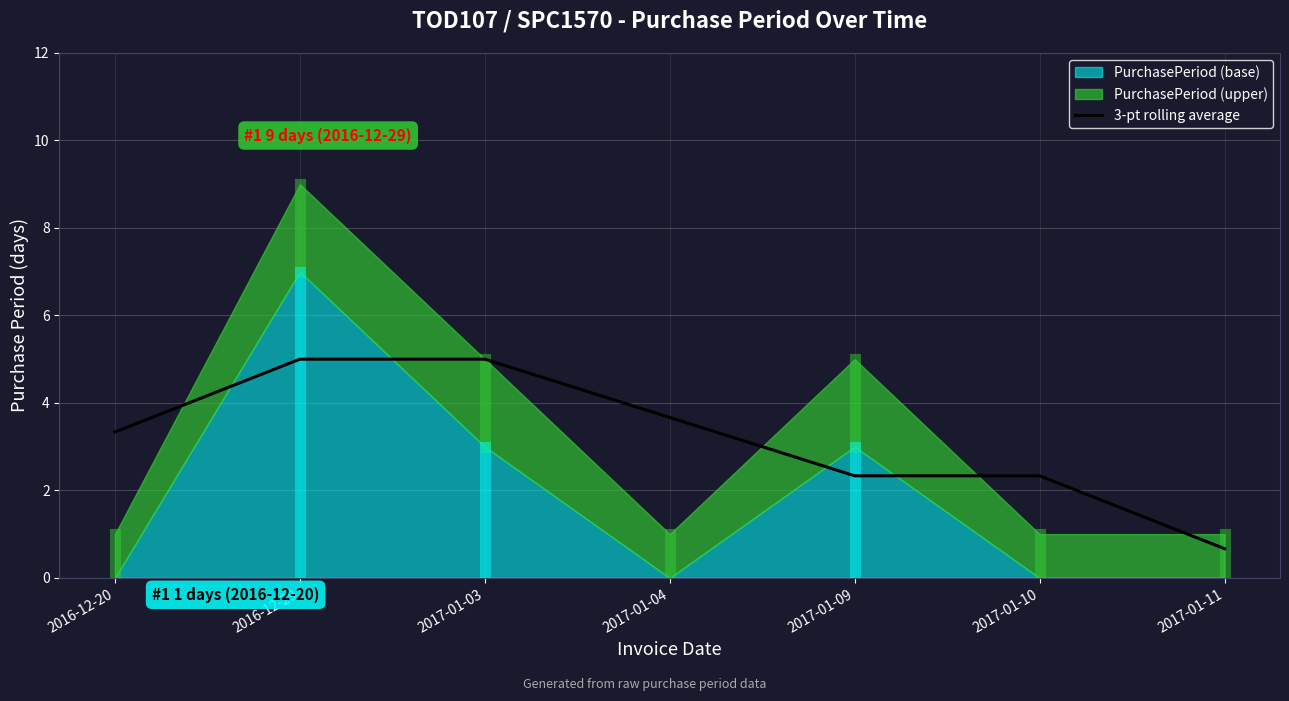

True or false: there are more than 2 points higher than both neighbors.

False